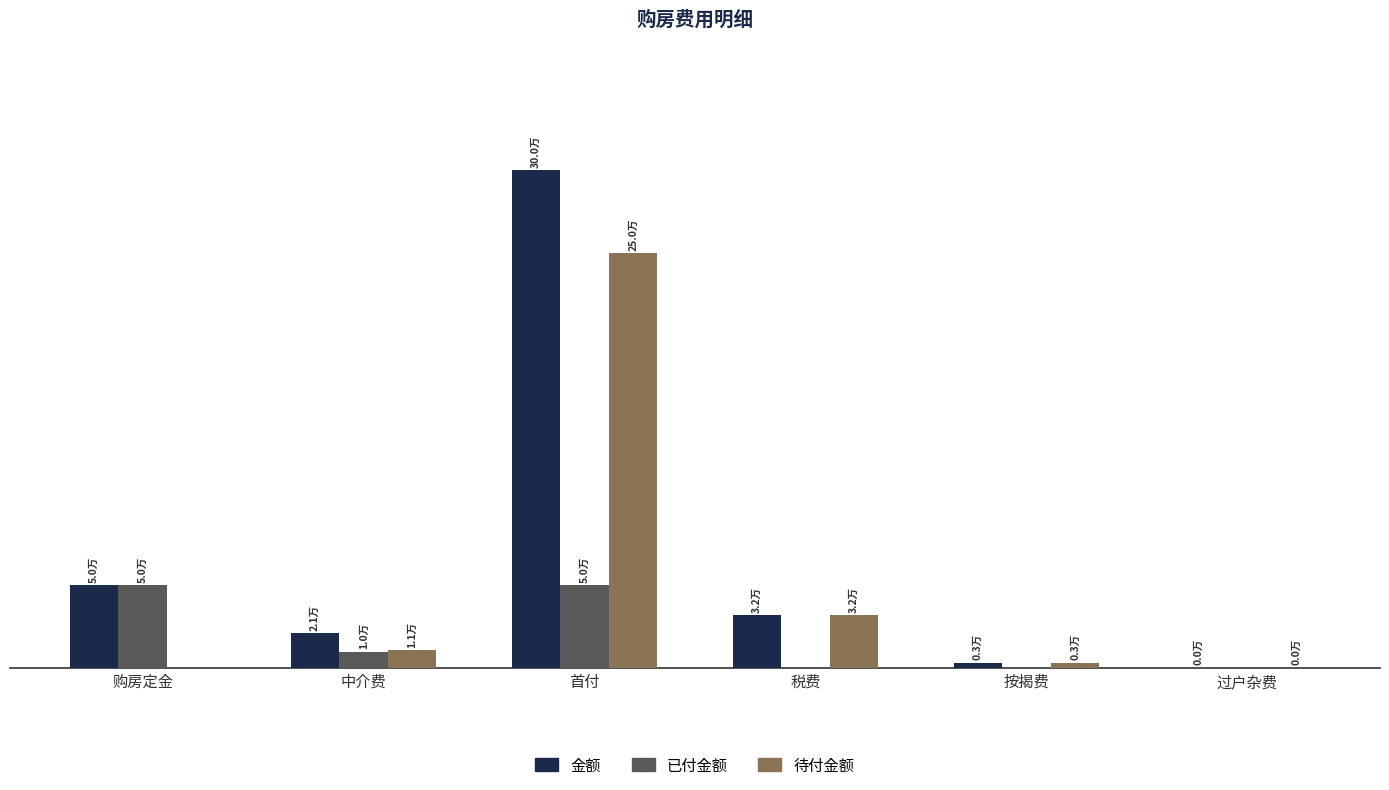

What are all the series names shown in the legend?

金额, 已付金额, 待付金额